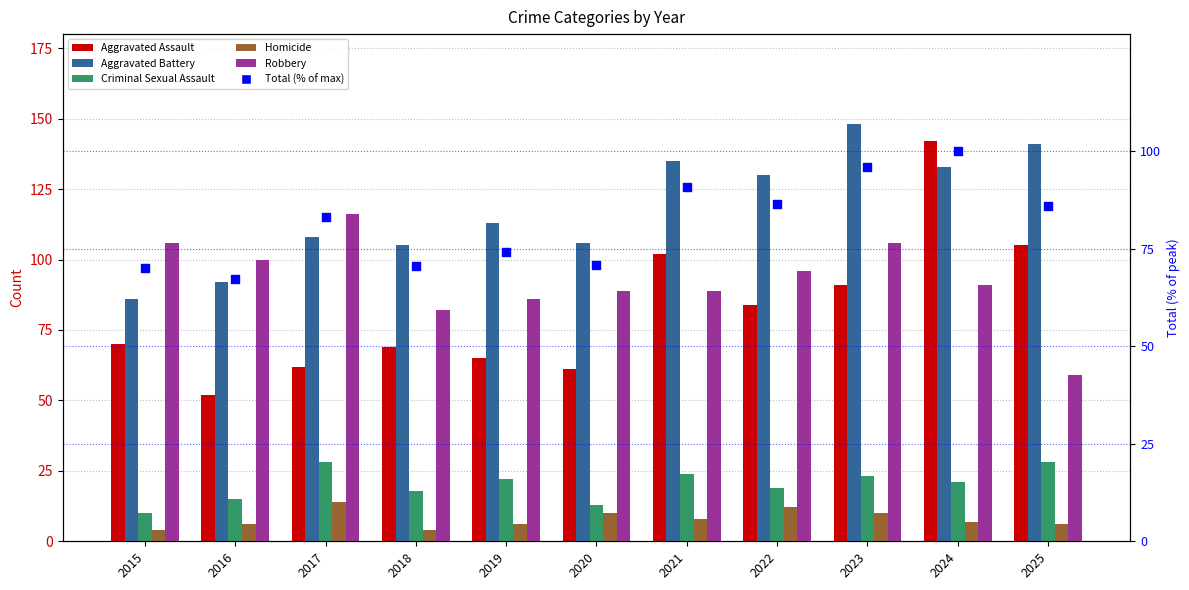

Which series has the largest total across all categories?

Aggravated Battery